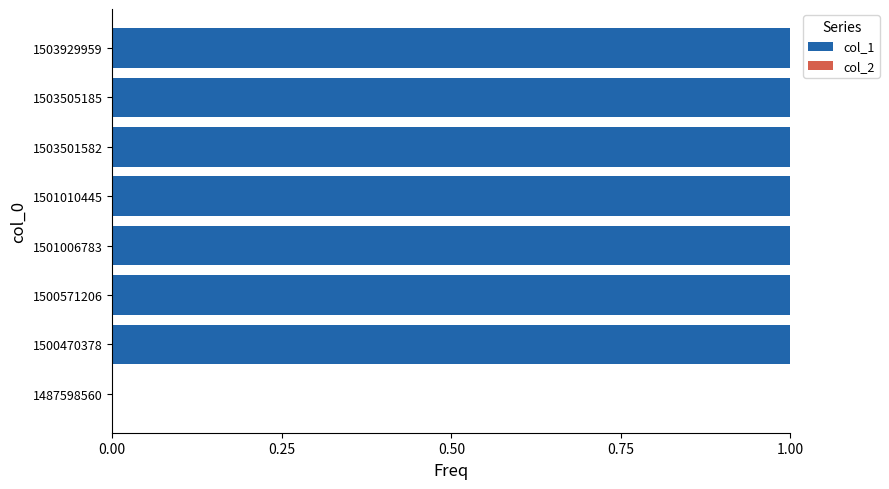

What is the sum of all values?

7